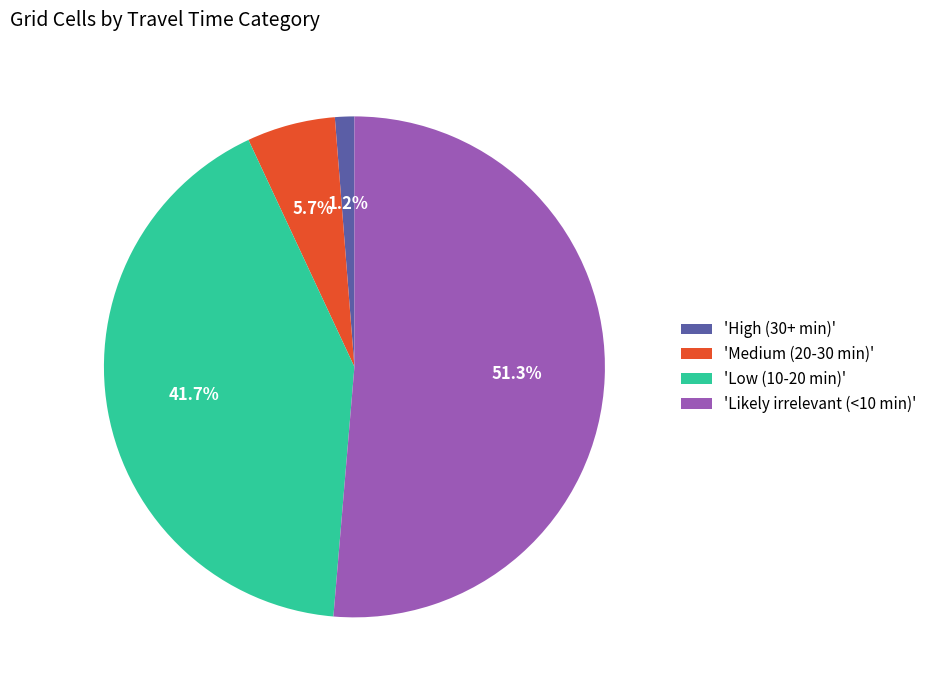

How many segments does this pie chart have?

4